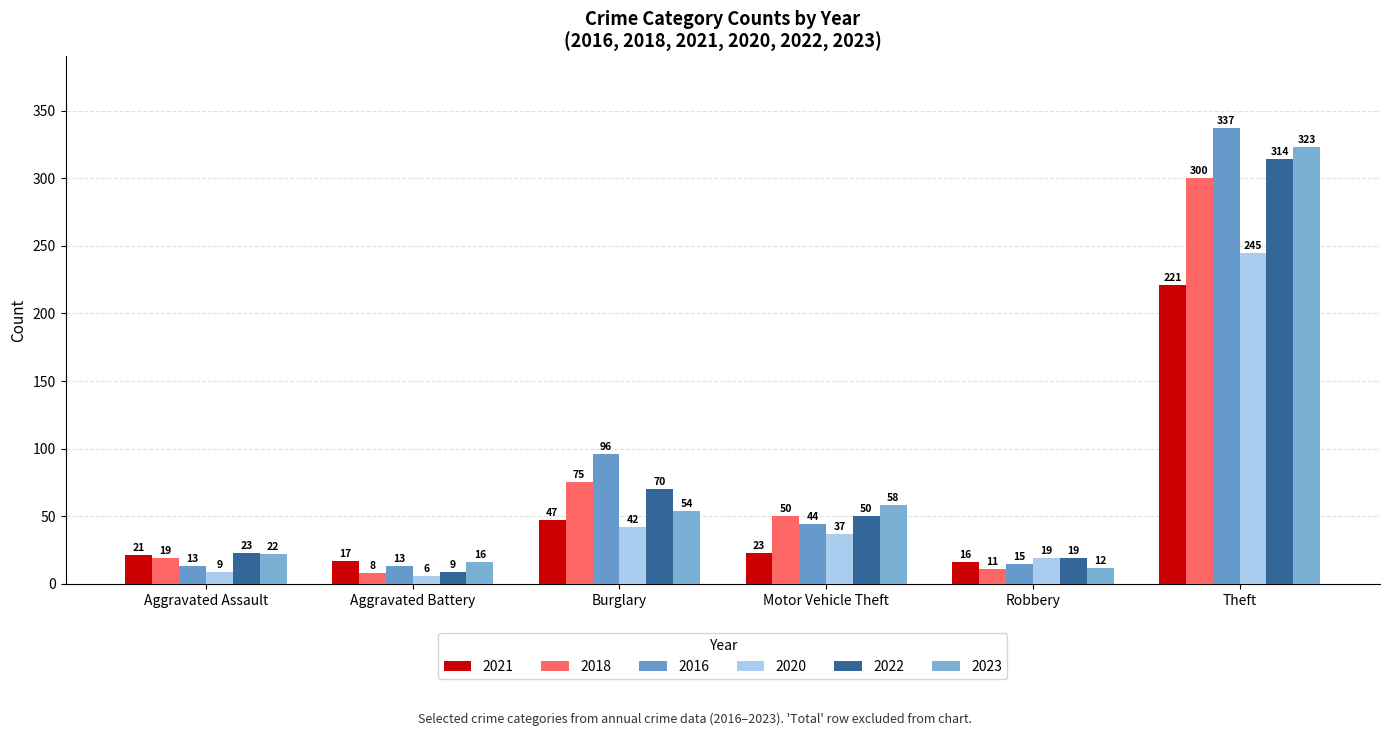

What position from the left is Robbery?

5